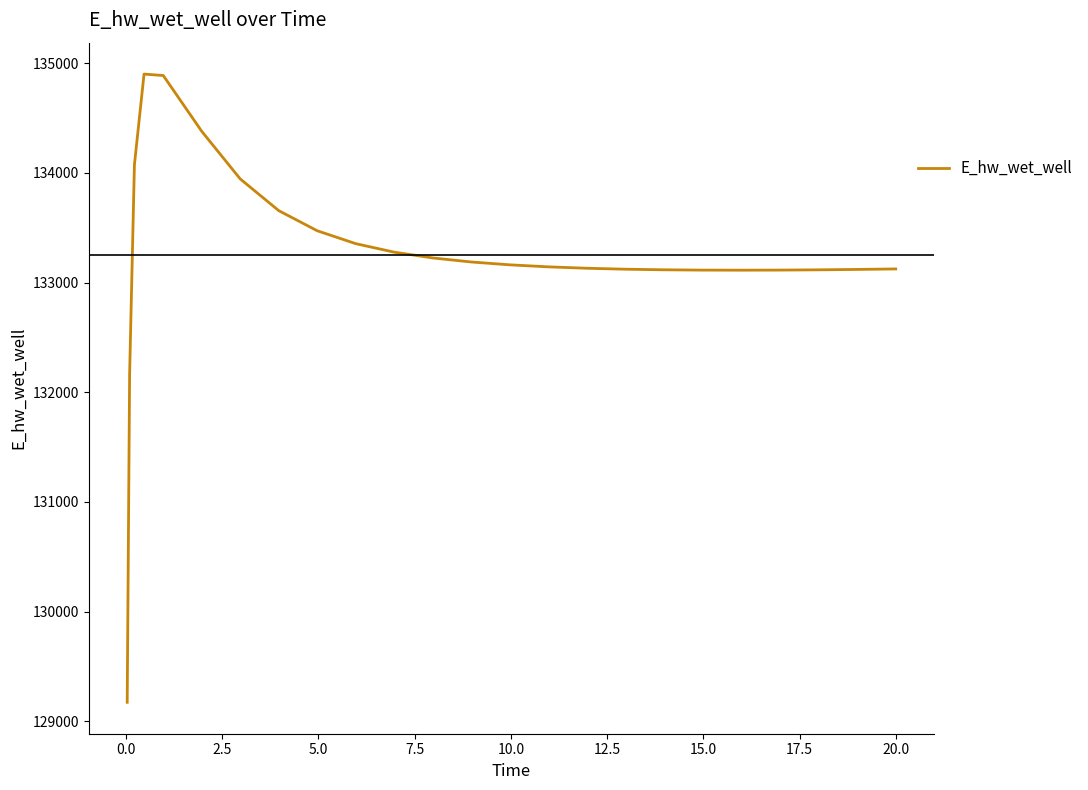

What is the maximum value shown in the chart?

134901.6